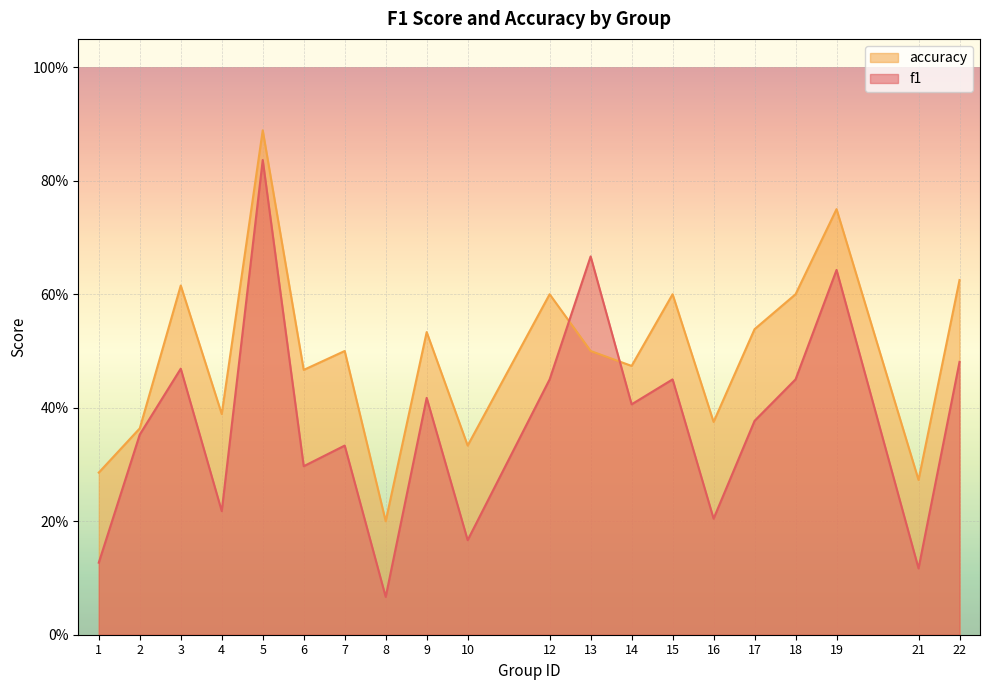

What are all the series names shown in the legend?

accuracy, f1